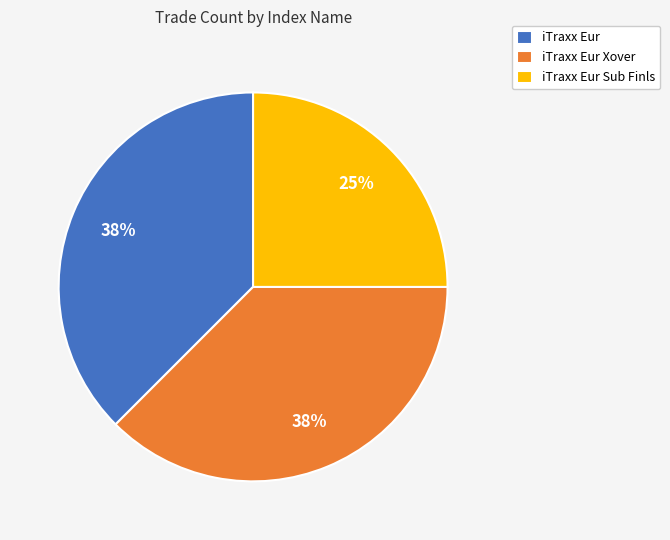

Is iTraxx Eur Sub Finls the majority of the pie?

No